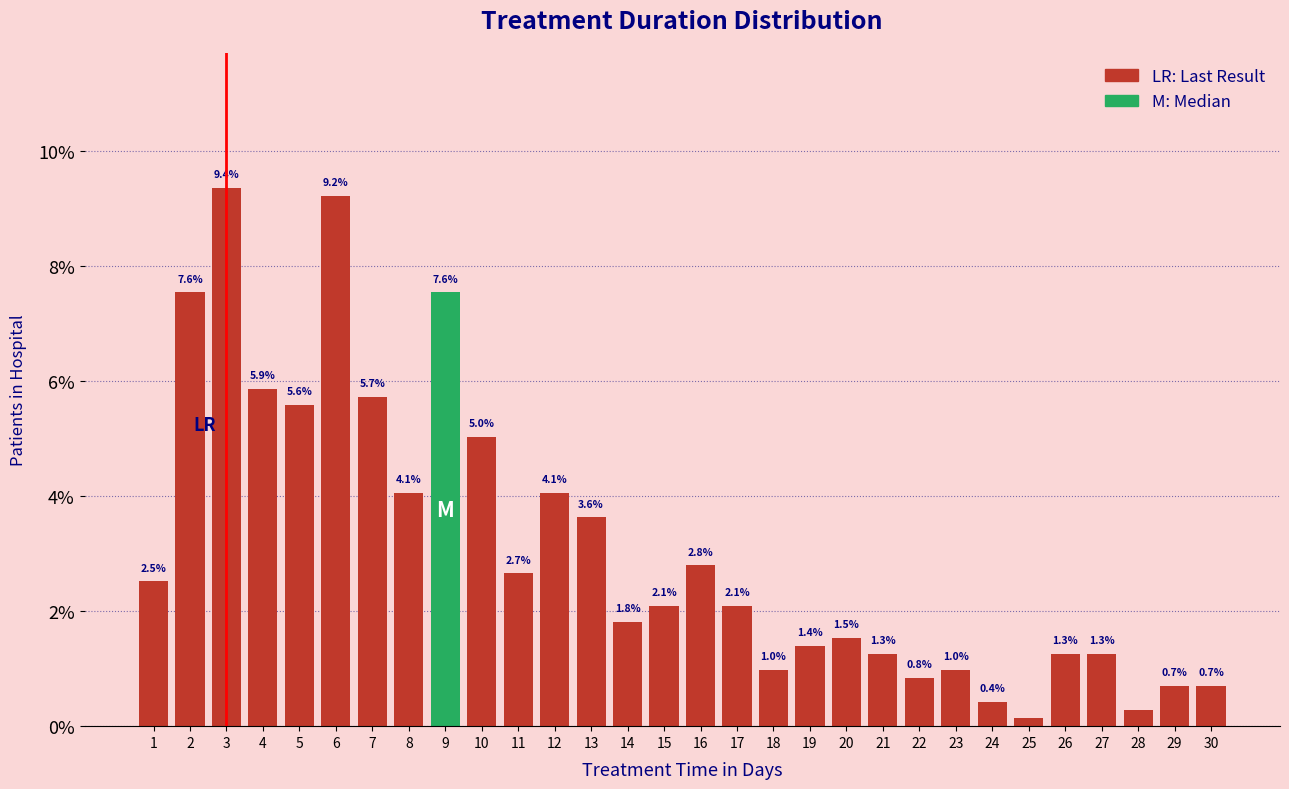

What is the value of the 26th bar from the left?

1.3